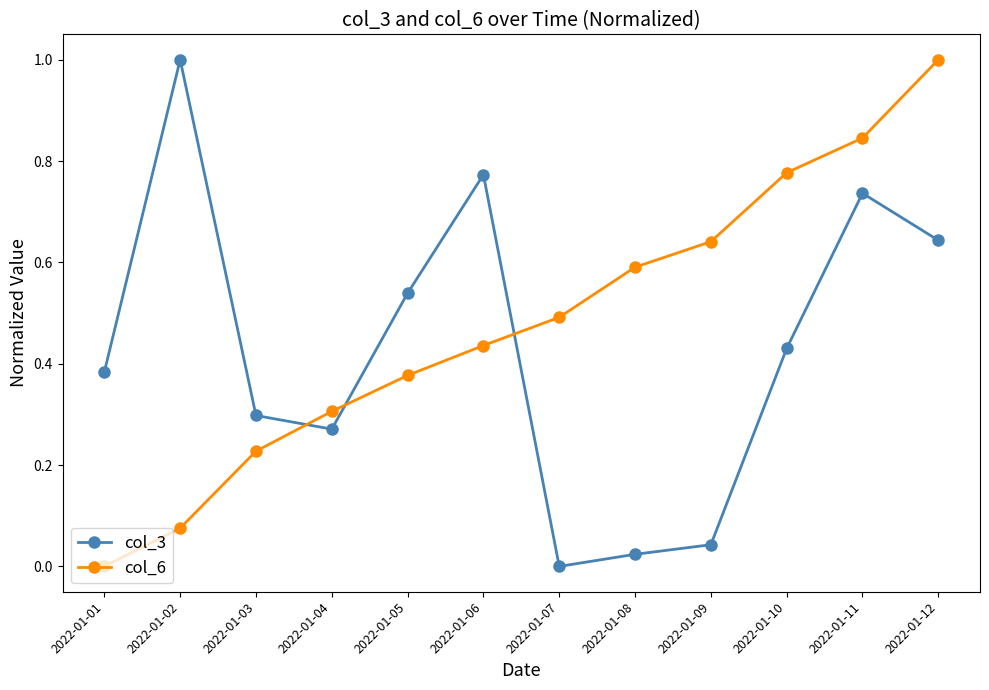

What are all the series names shown in the legend?

col_3, col_6